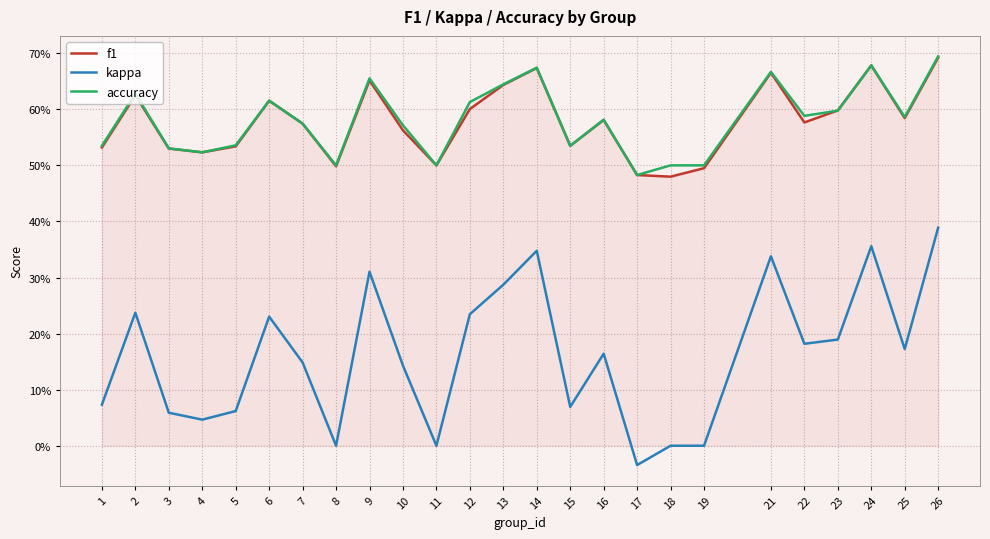

What is the greatest value displayed?

0.7